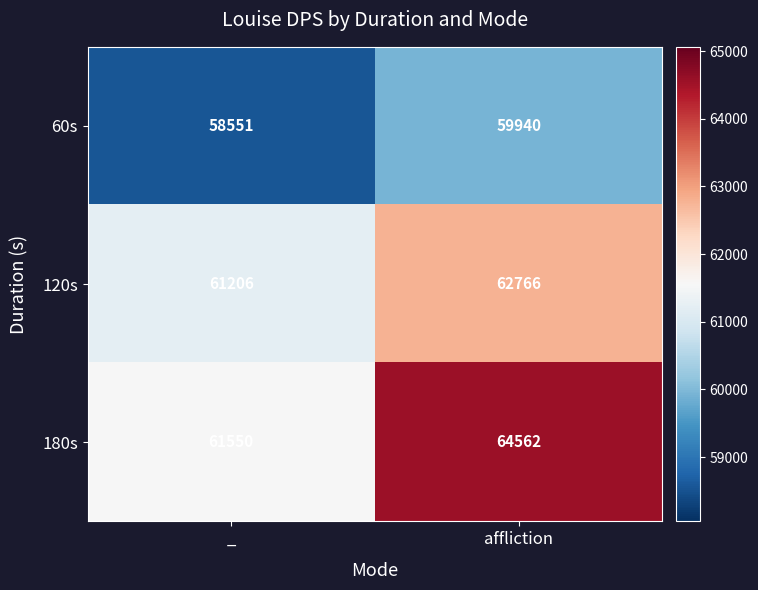

The 120s series shows 62766 at affliction. True or false?

True